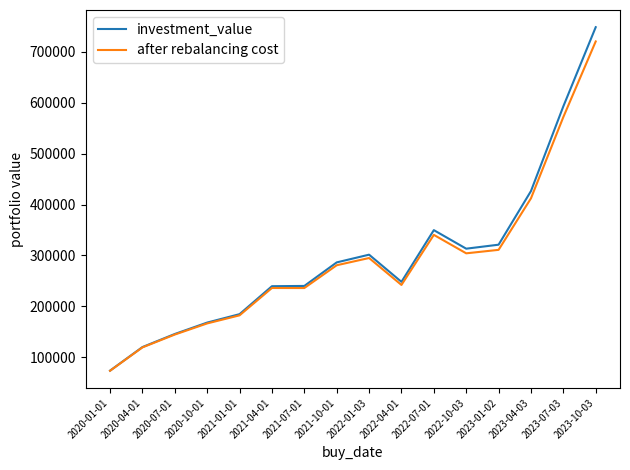

What is the difference between the maximum and minimum values in the investment_value series?

675049.1